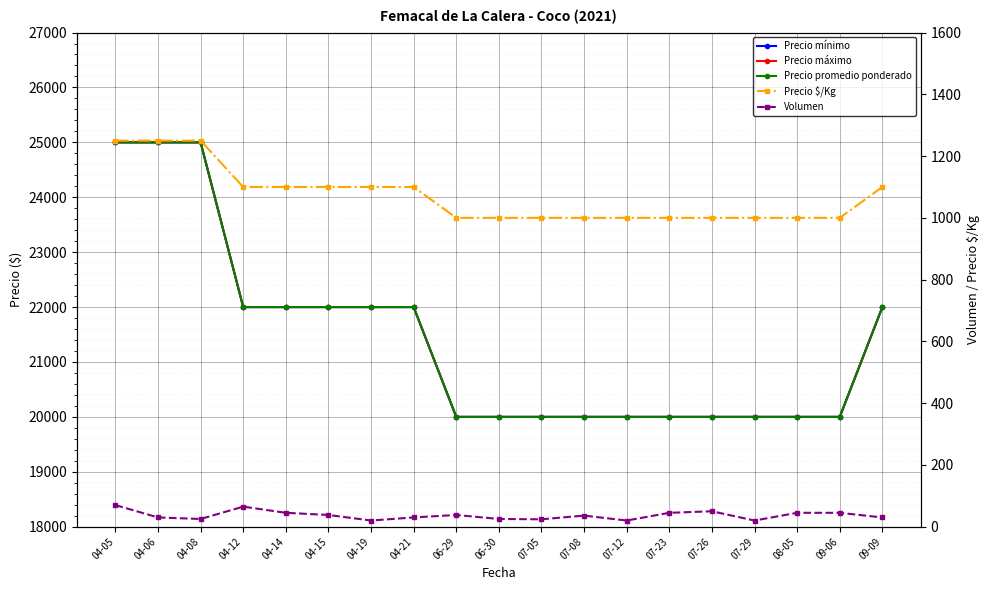

True or false: Precio máximo has more than 0 points higher than both neighbors.

False